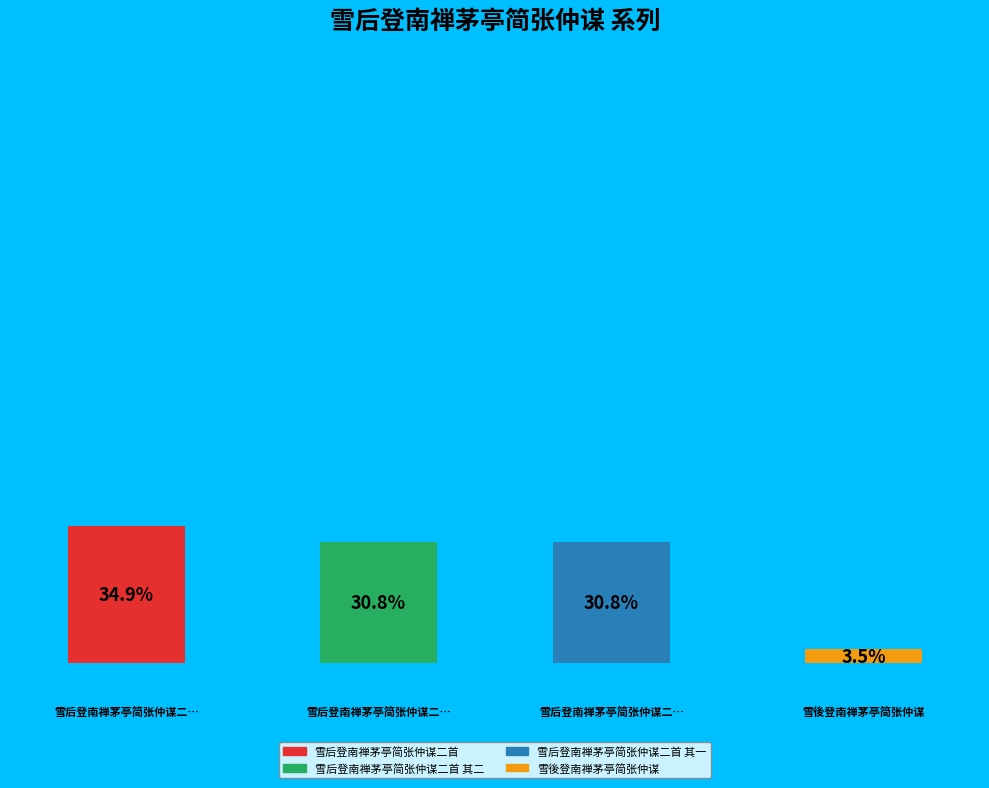

Do 雪后登南禅茅亭简张仲谋二首 and 雪後登南禅茅亭简张仲谋 together represent more than half of the pie?

No